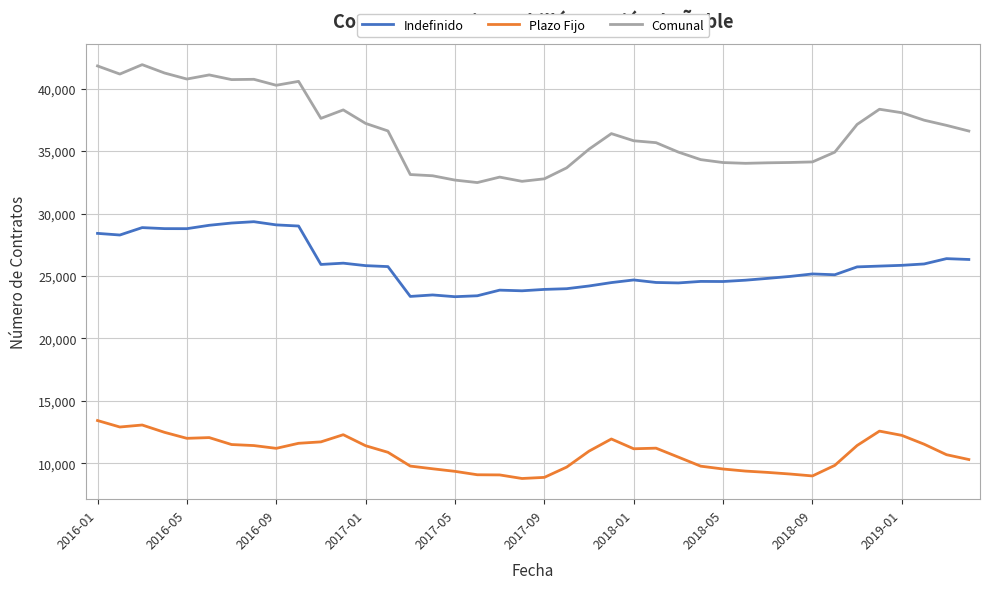

Rank the series by their average value, from lowest to highest.

Plazo Fijo, Indefinido, Comunal